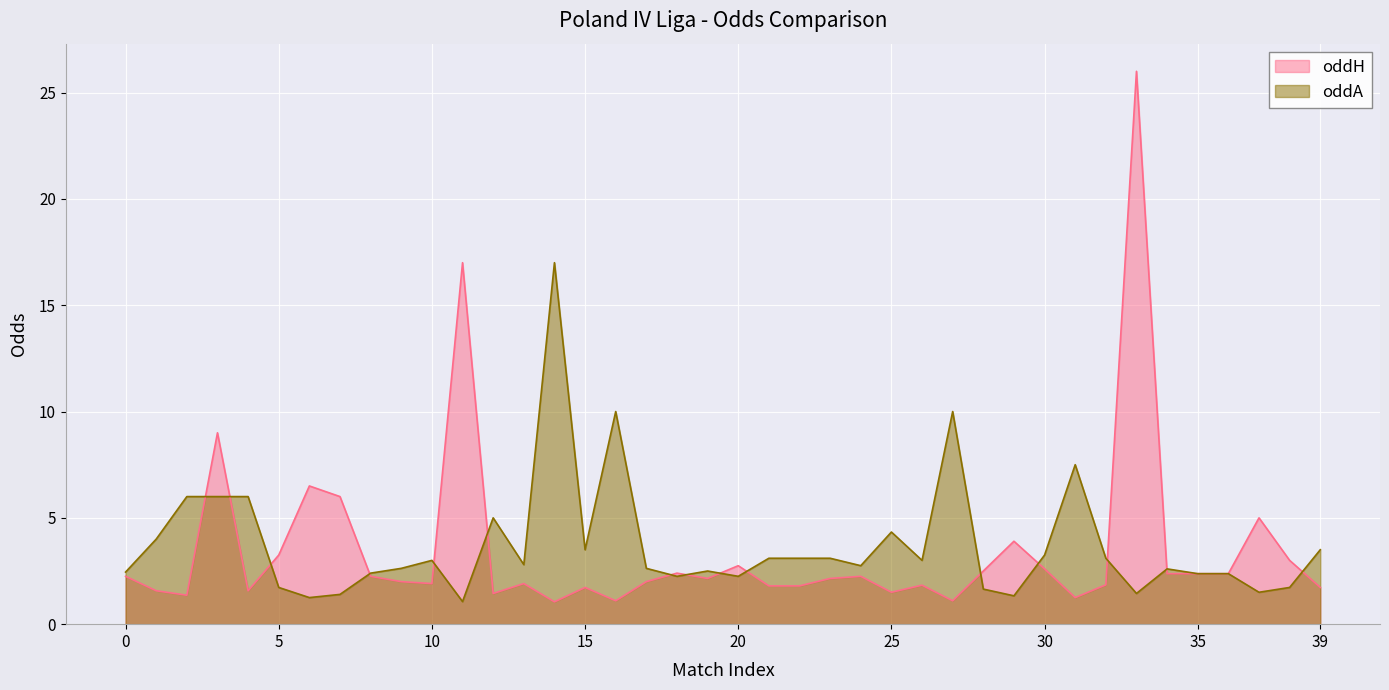

Reading right to left, transcribe all the data shown in this chart.

oddH: 39=1.7	38=3.0	37=5.0	36=2.4	35=2.4	34=2.4	33=26.0	32=1.9	31=1.2	30=2.6	29=3.9	28=2.5	27=1.1	26=1.8	25=1.5	24=2.2	23=2.1	22=1.8	21=1.8	20=2.8	19=2.1	18=2.4	17=2.0	16=1.1	15=1.7	14=1.1	13=1.9	12=1.4	11=17.0	10=1.9	9=2.0	8=2.2	7=6.0	6=6.5	5=3.2	4=1.6	3=9.0	2=1.4	1=1.6	0=2.2
oddA: 39=3.5	38=1.7	37=1.5	36=2.4	35=2.4	34=2.6	33=1.4	32=3.1	31=7.5	30=3.2	29=1.3	28=1.6	27=10.0	26=3.0	25=4.3	24=2.8	23=3.1	22=3.1	21=3.1	20=2.2	19=2.5	18=2.2	17=2.6	16=10.0	15=3.5	14=17.0	13=2.8	12=5.0	11=1.1	10=3.0	9=2.6	8=2.4	7=1.4	6=1.2	5=1.7	4=6.0	3=6.0	2=6.0	1=4.0	0=2.5